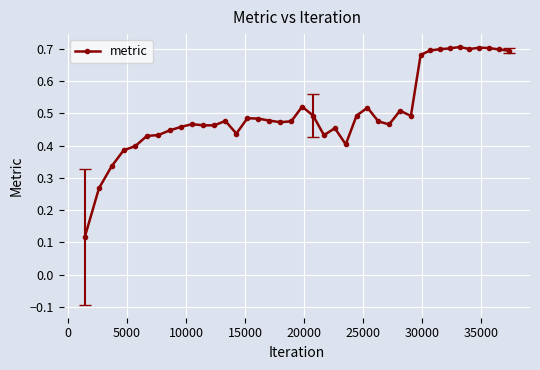

Count the number of categories in the chart.

40